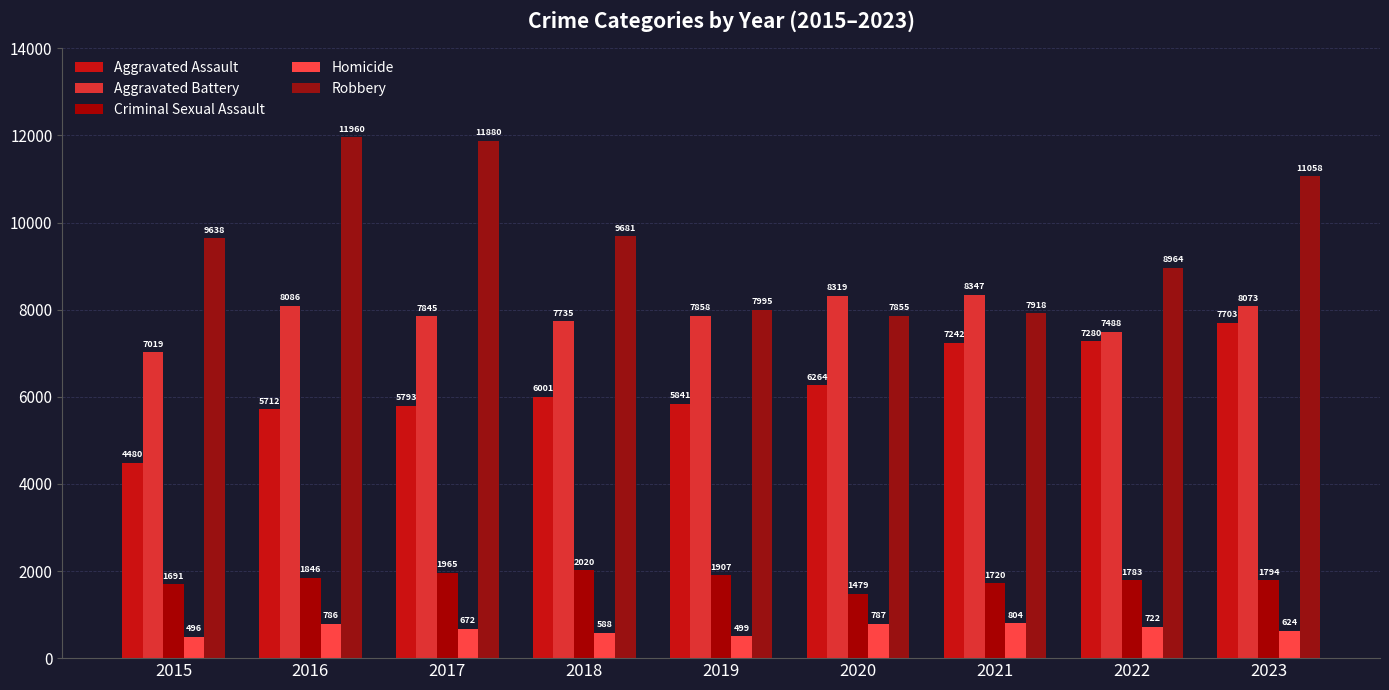

At how many categories does at least one series exceed 733?

9